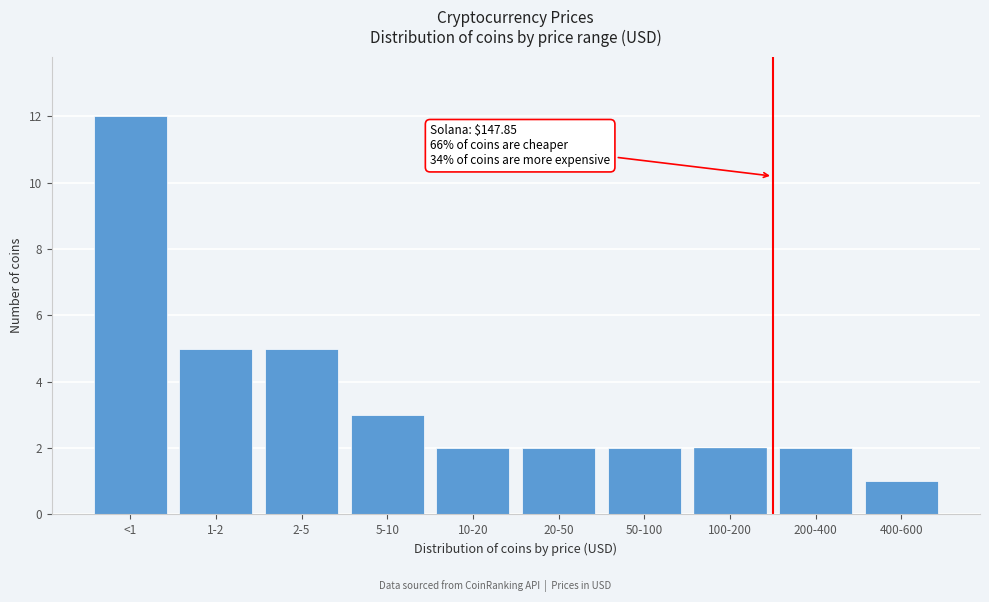

Reading left to right, list all the values displayed in this chart.

12	5	5	3	2	2	2	2	2	1